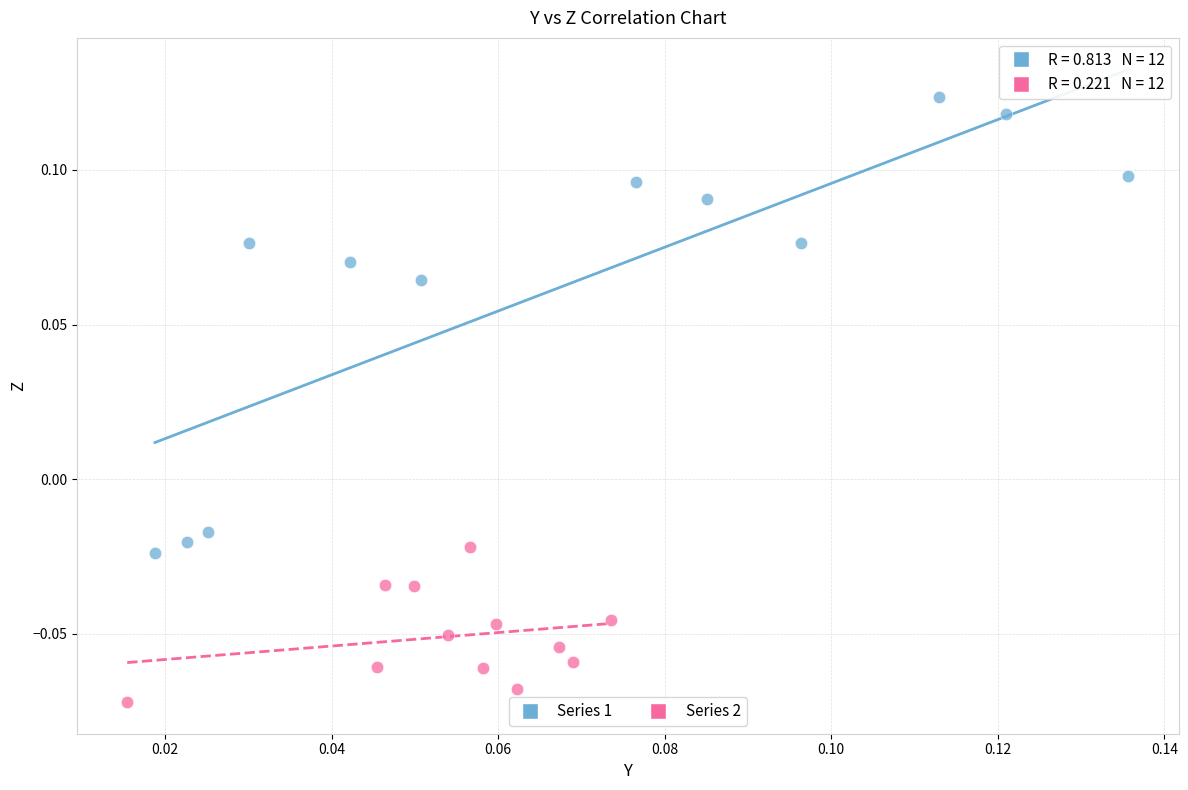

Which series reaches the maximum Y coordinate?

Series 1